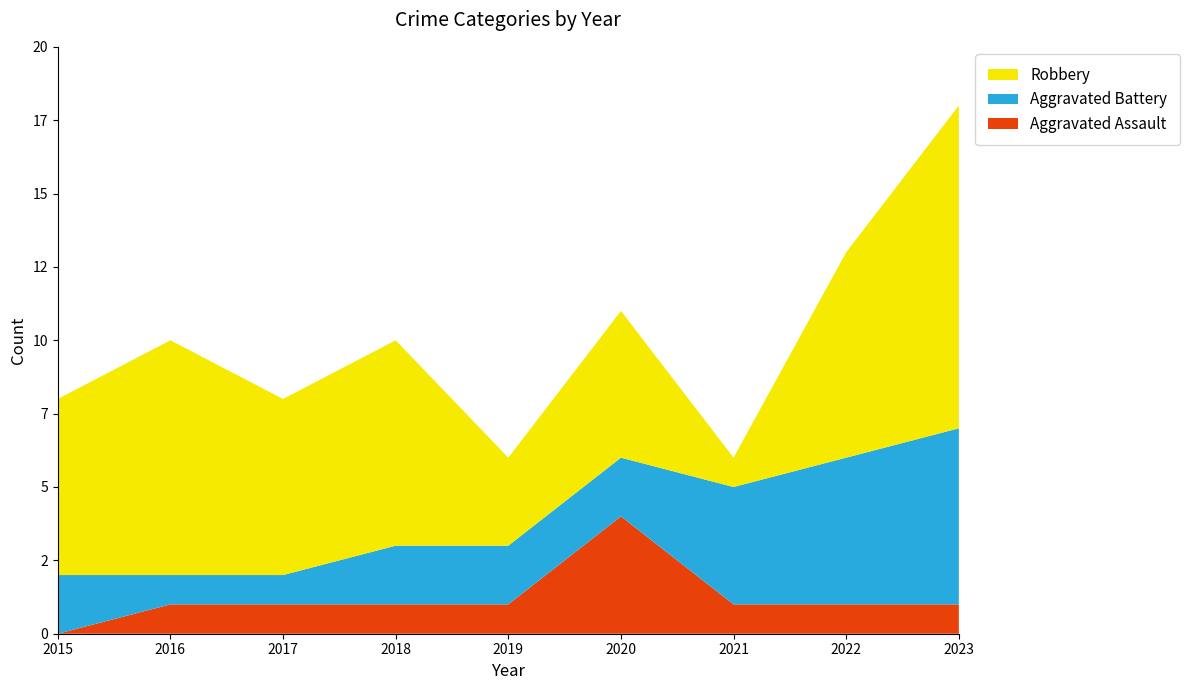

Reading right to left, extract all data points from this chart.

Aggravated Assault: 2023=1	2022=1	2021=1	2020=4	2019=1	2018=1	2017=1	2016=1	2015=0
Aggravated Battery: 2023=6	2022=5	2021=4	2020=2	2019=2	2018=2	2017=1	2016=1	2015=2
Robbery: 2023=11	2022=7	2021=1	2020=5	2019=3	2018=7	2017=6	2016=8	2015=6